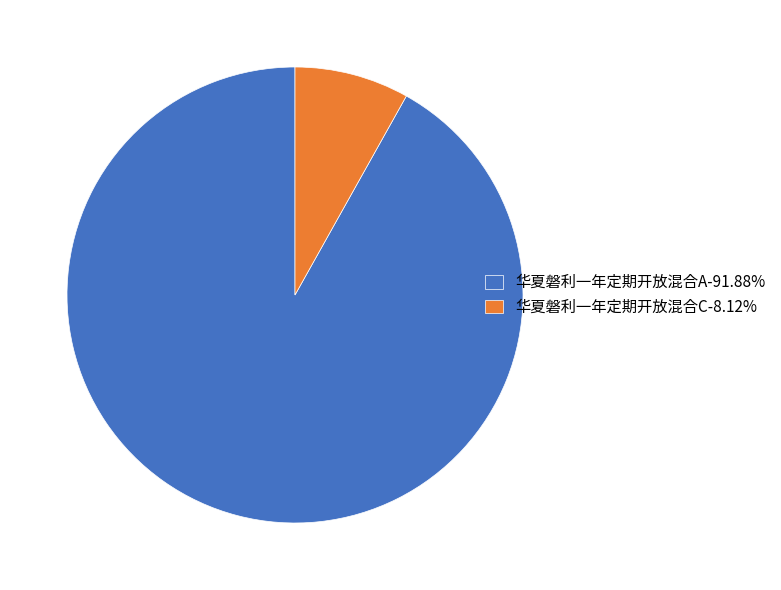

Do 华夏磐利一年定期开放混合A-91.88% and 华夏磐利一年定期开放混合C-8.12% together represent more than half of the pie?

Yes